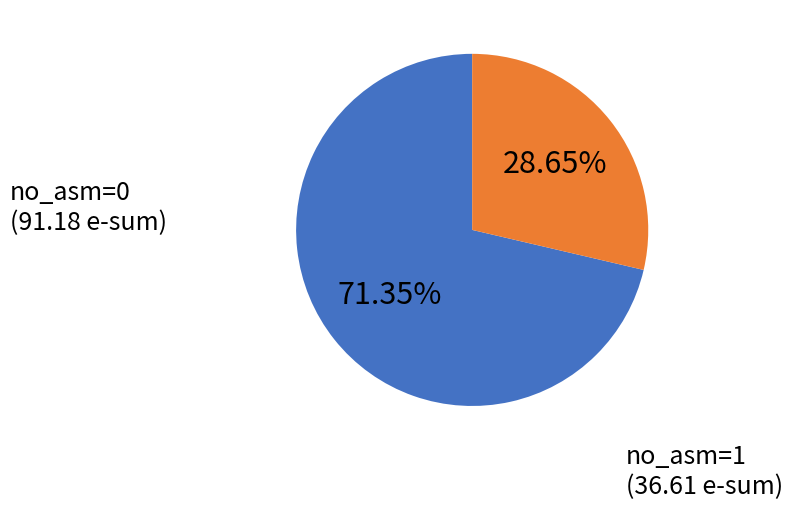

Does any single category account for the majority?

Yes